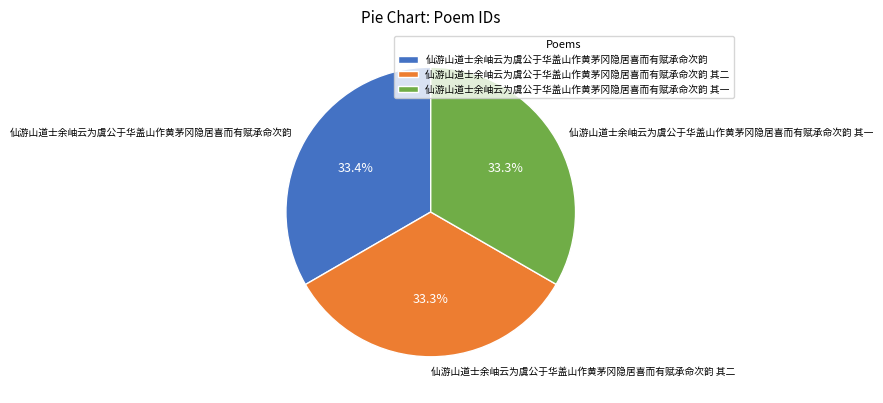

Is it true that 仙游山道士余岫云为虞公于华盖山作黄茅冈隐居喜而有赋承命次韵 其二 is 48% of the pie?

False